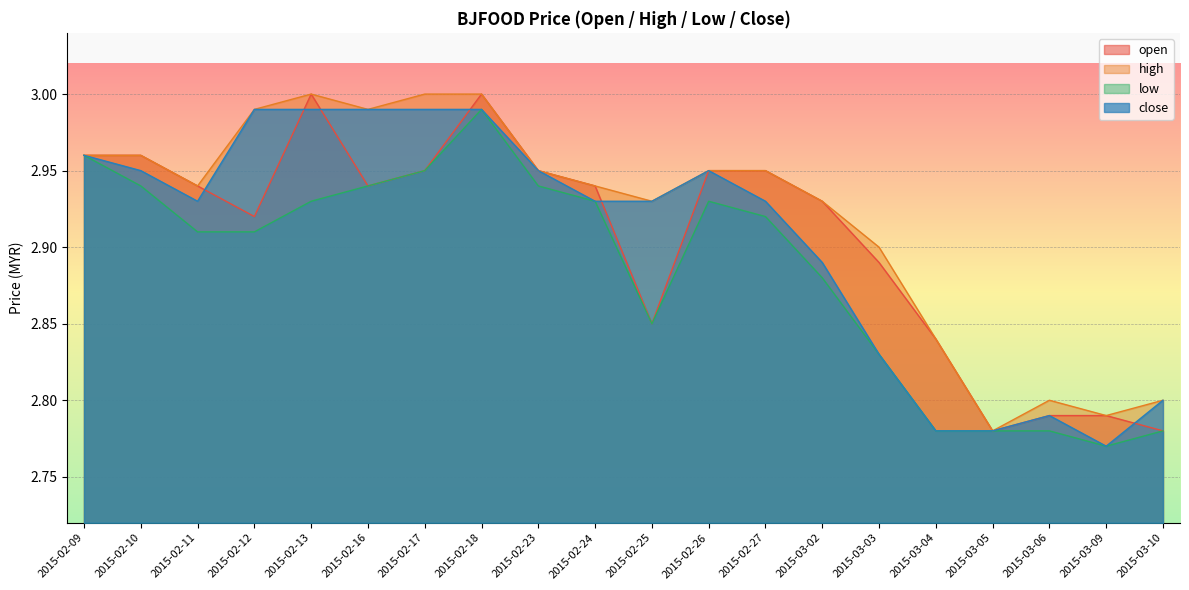

True or false: low and close cross at least once.

False